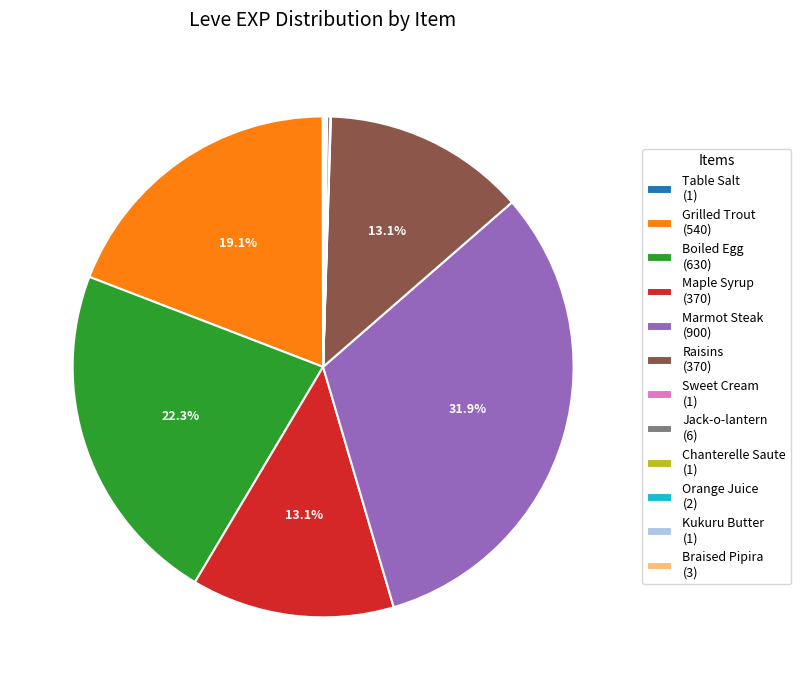

Which category has the biggest portion of the pie?

Marmot Steak